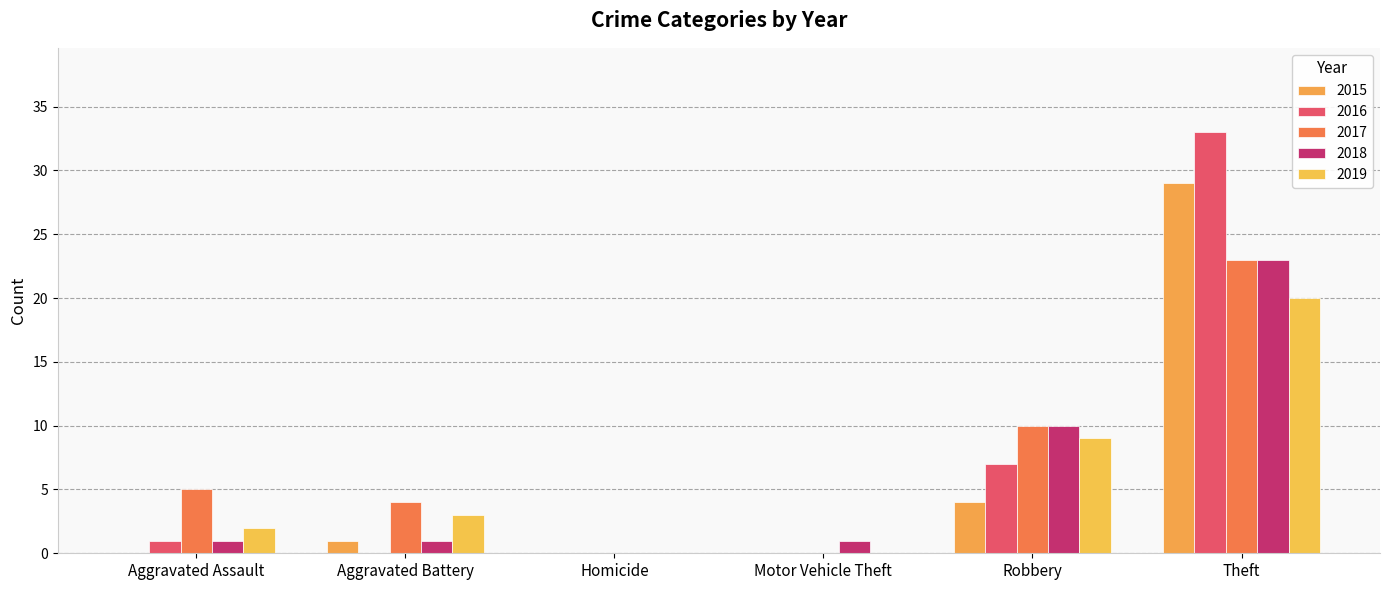

What is the approximate value of 2017 at Theft, to the nearest 5?

25